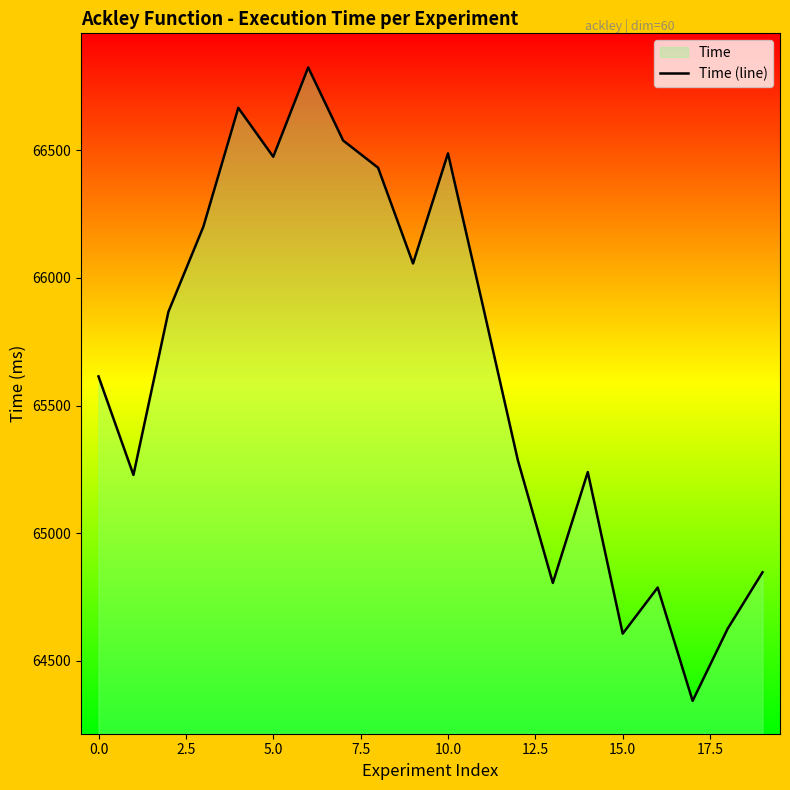

True or false: the data shows 109517.9 at 0.0.

False